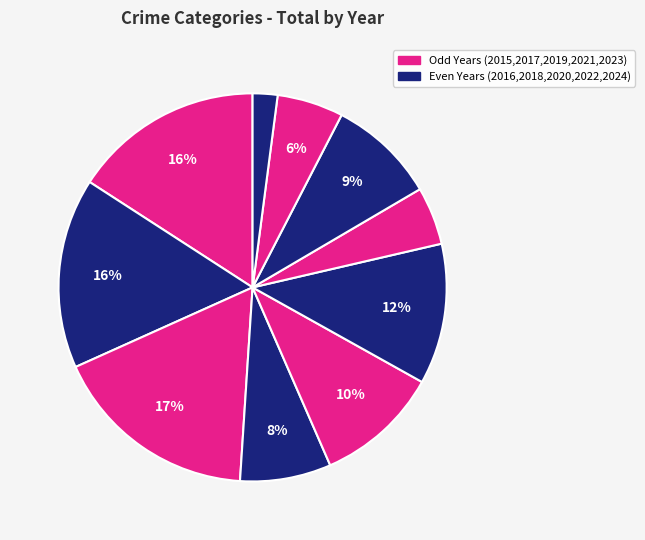

Is there a majority slice in this chart?

No